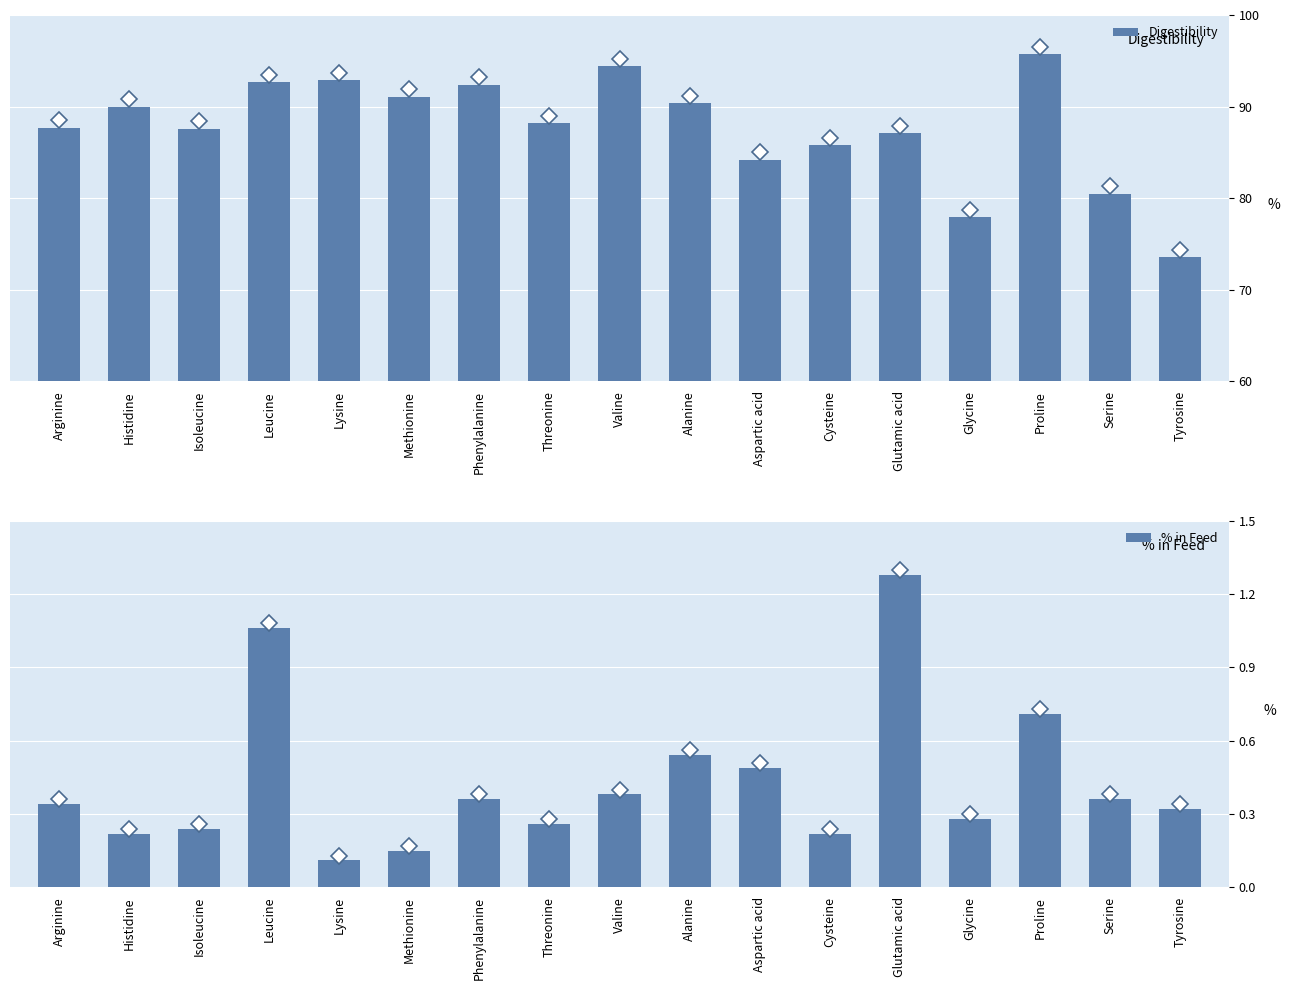

Rank the series by their maximum value, from lowest to highest.

% in Feed, Digestibility